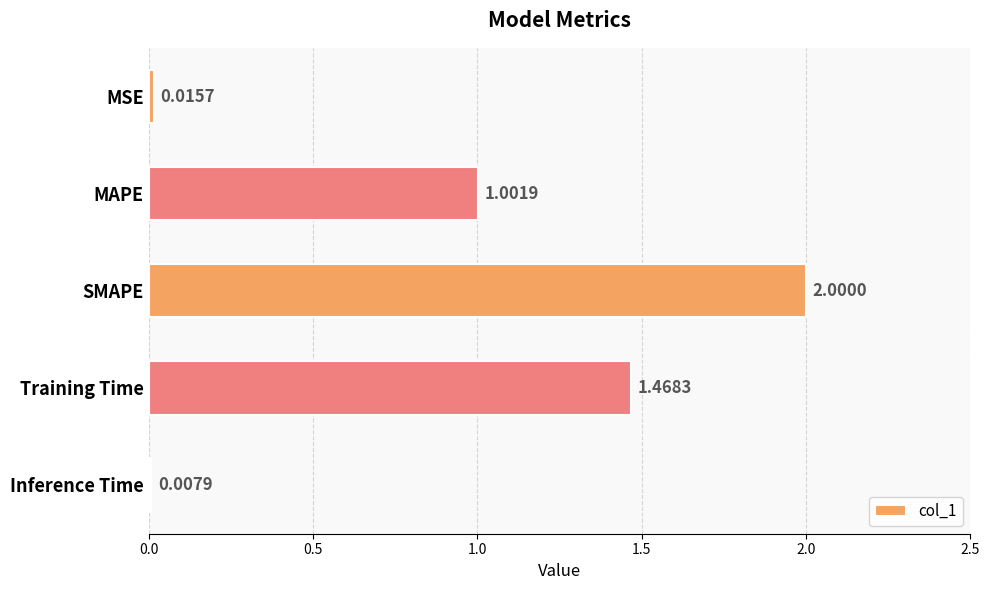

Which has a higher value, MAPE or MSE?

MAPE